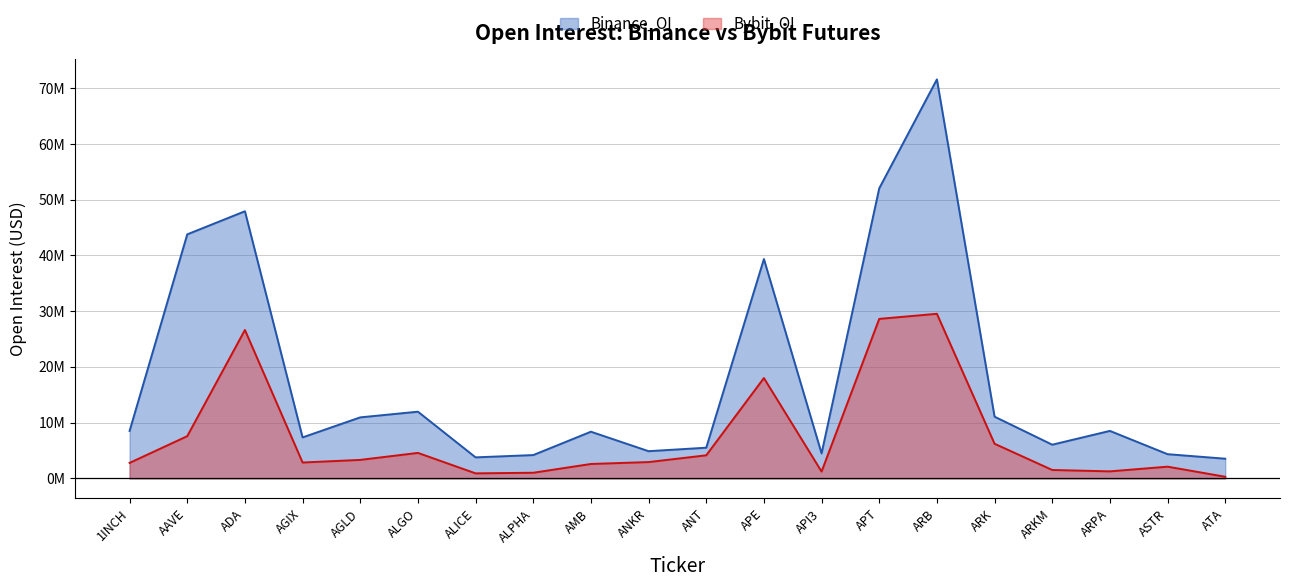

What is the difference between the second highest and minimum values in the Bybit_OI series?

28323385